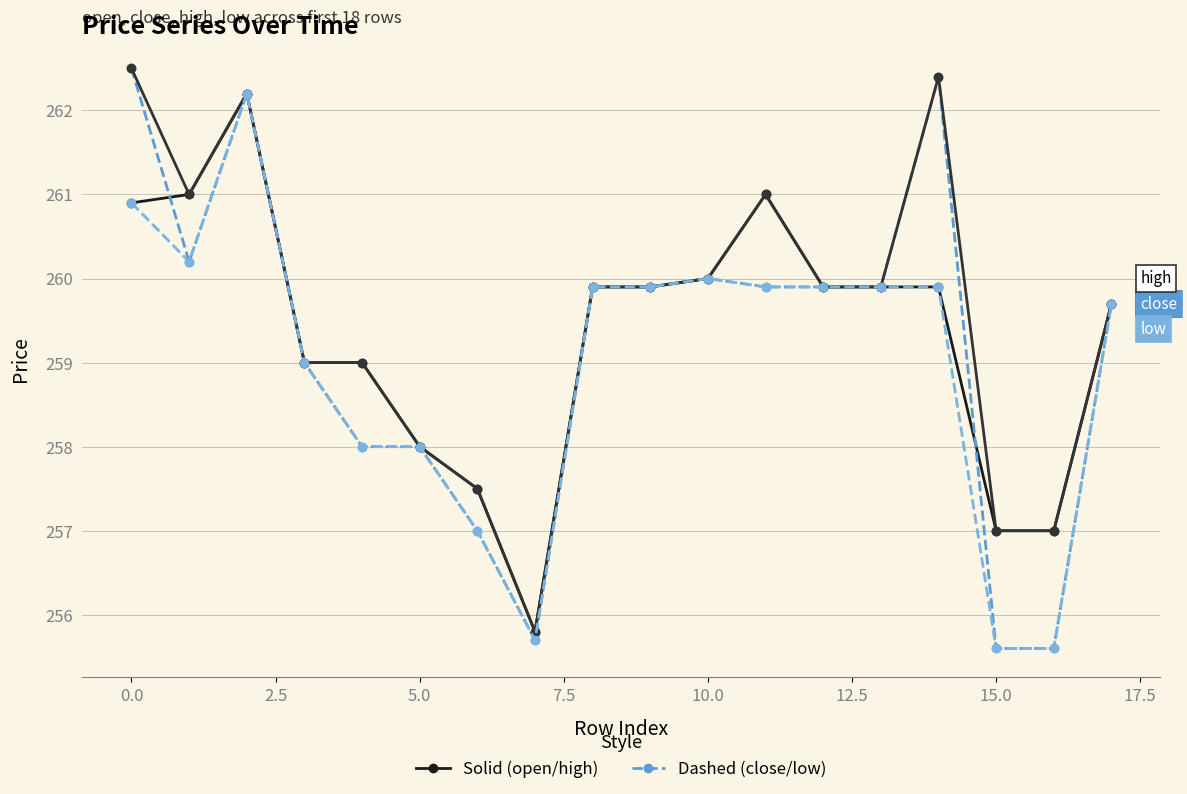

What is the smallest value displayed?

255.6